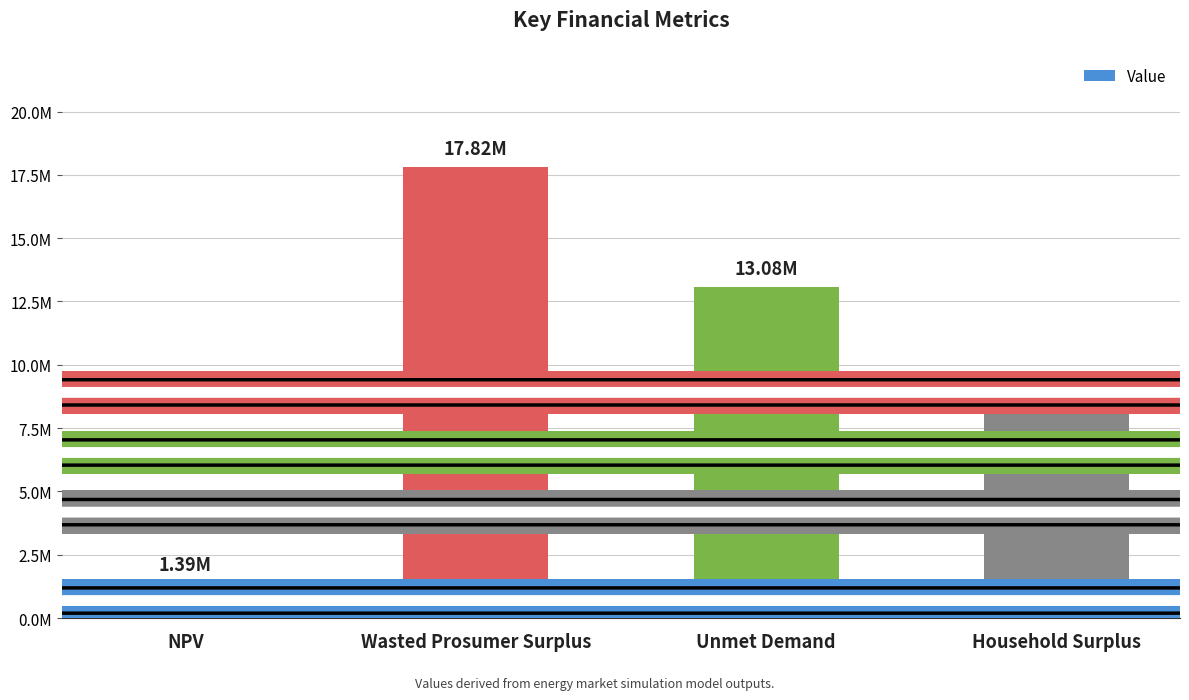

Which category has the lowest value across all series?

NPV